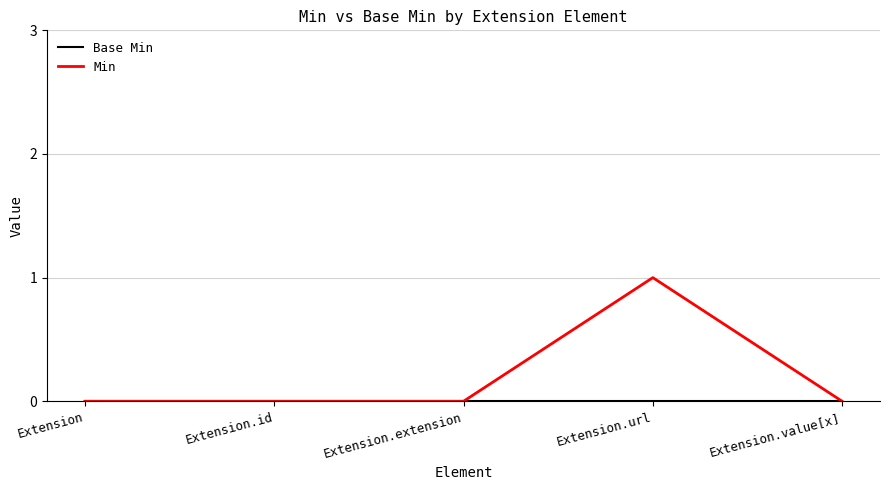

Count the number of data series in this chart.

2